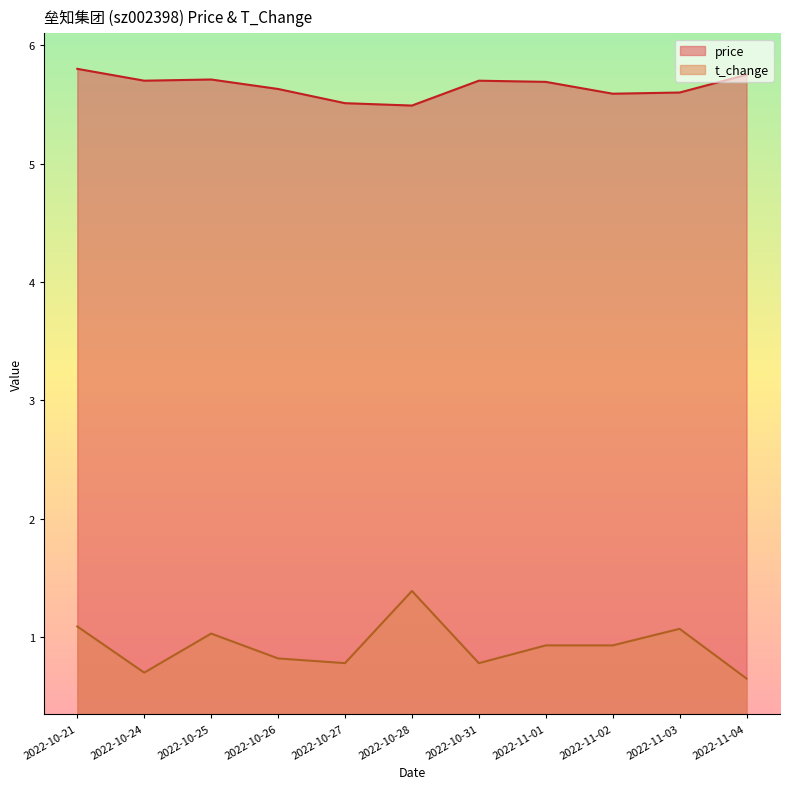

What is the label of the 8th point from the right?

2022-10-26